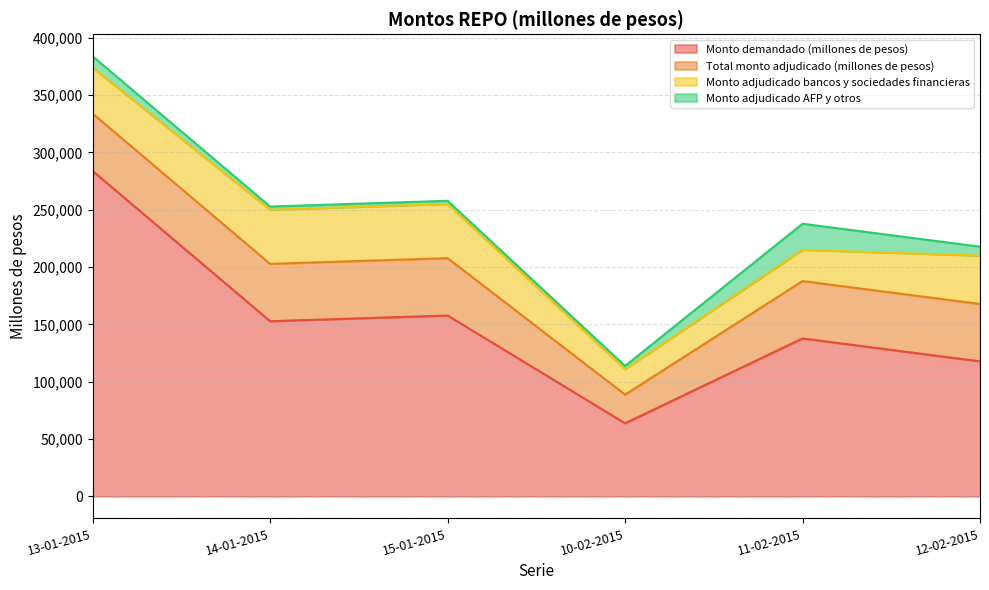

How many Monto adjudicado AFP y otros values are between 2750 and 10000?

5